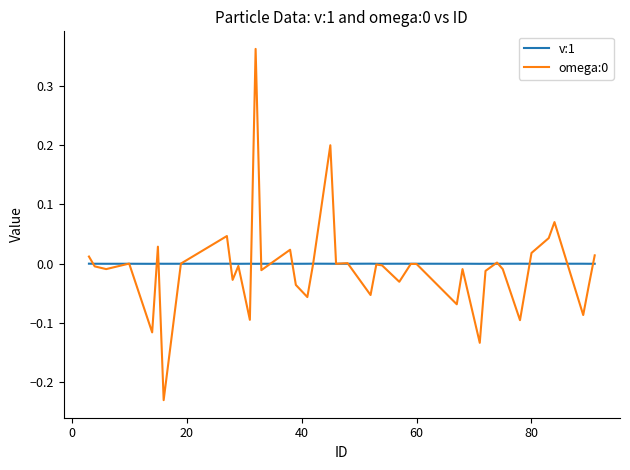

In v:1, how many points are higher than both neighbors (excluding endpoints)?

13